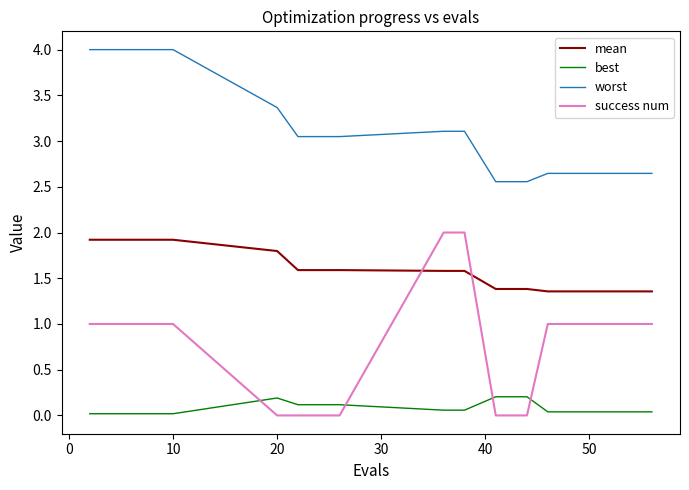

True or false: mean and worst cross at least once.

False